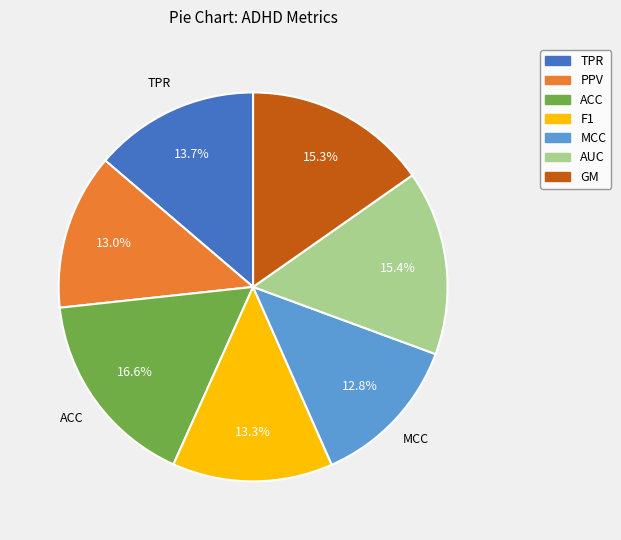

Does GM represent more than half of the total?

No